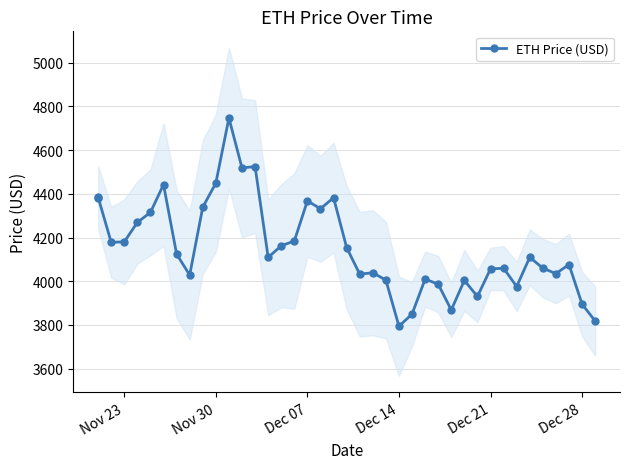

What is the difference between the maximum and minimum values?

952.1